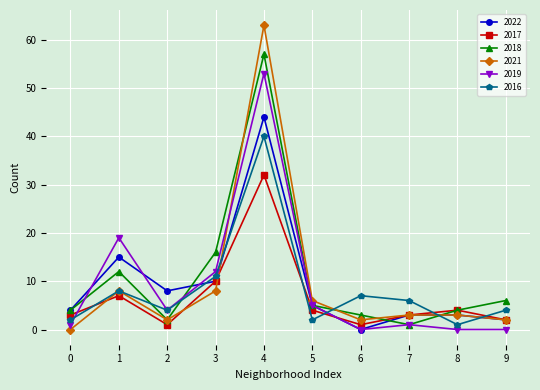

Reading left to right, transcribe all the data shown in this chart.

2022: 4	15	8	10	44	5	0	3	3	2
2017: 3	7	1	10	32	4	1	3	4	2
2018: 4	12	2	16	57	5	3	1	4	6
2021: 0	8	2	8	63	6	2	3	3	2
2019: 1	19	4	12	53	5	0	1	0	0
2016: 2	8	4	11	40	2	7	6	1	4